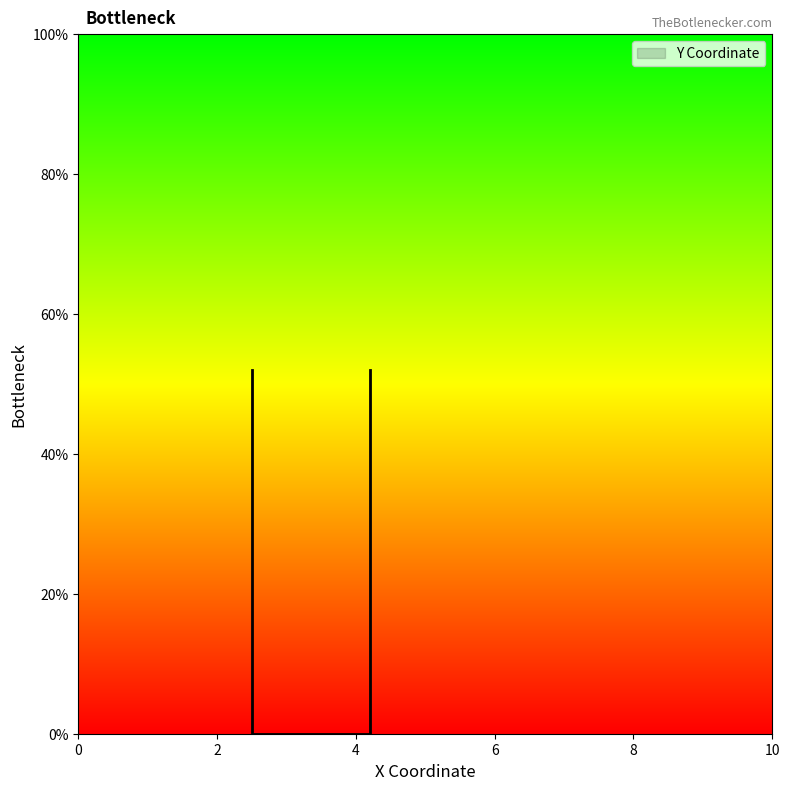

True or false: the data shows 14 at 2.5.

False